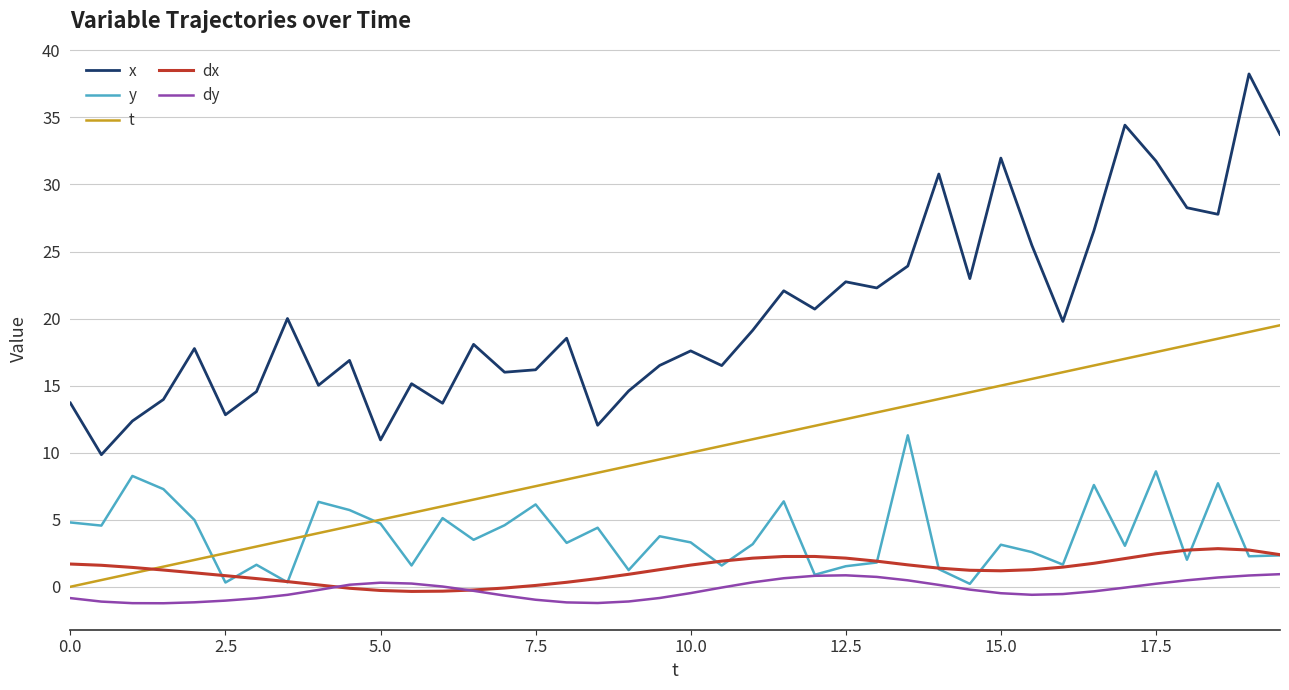

What is the lowest value of the dy series?

-1.2